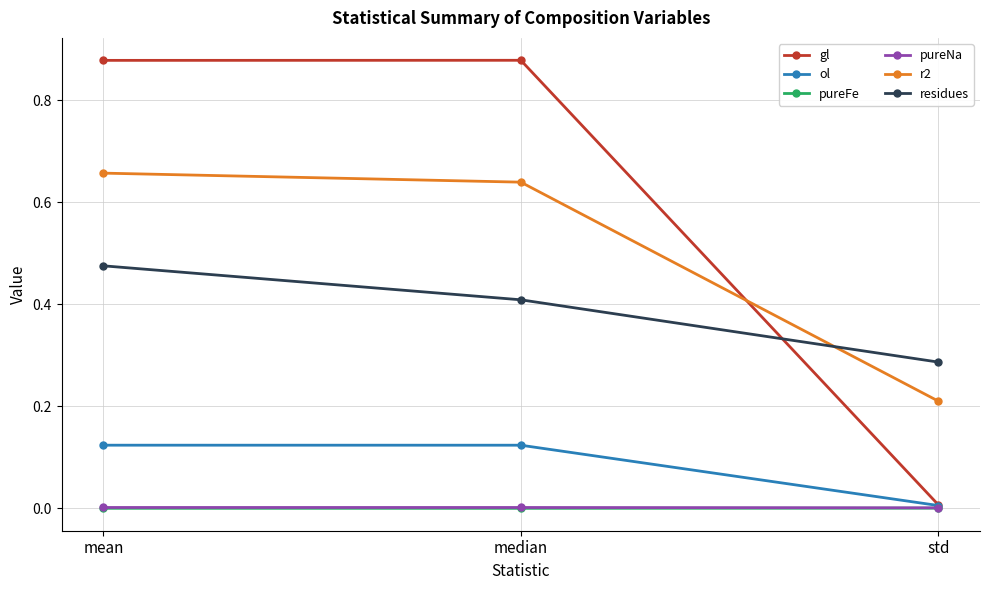

Between median and std, which series saw the biggest shift?

gl